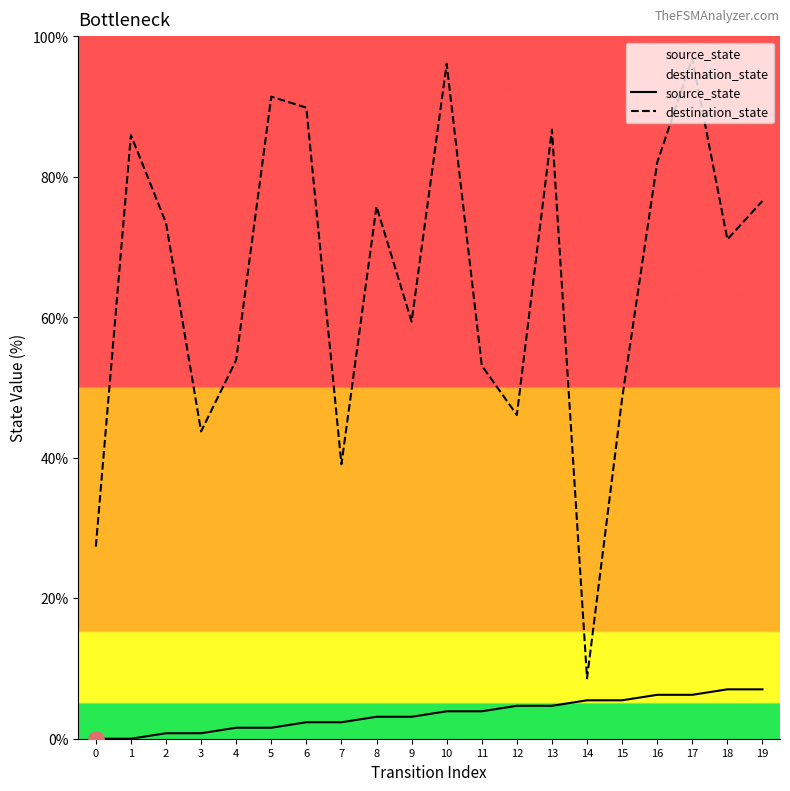

Which series has the largest total across all categories?

destination_state